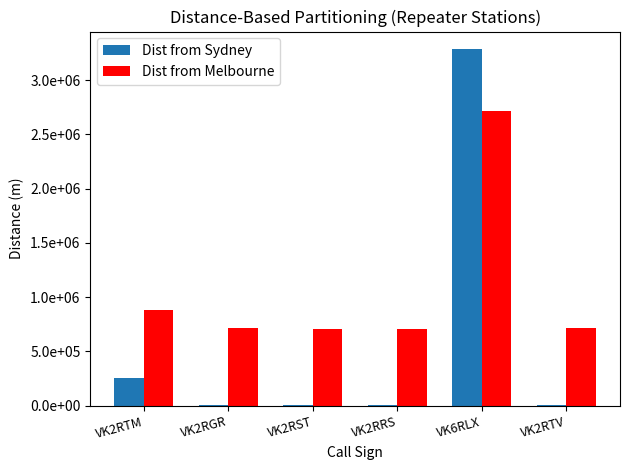

What are all the series names shown in the legend?

Dist from Sydney, Dist from Melbourne